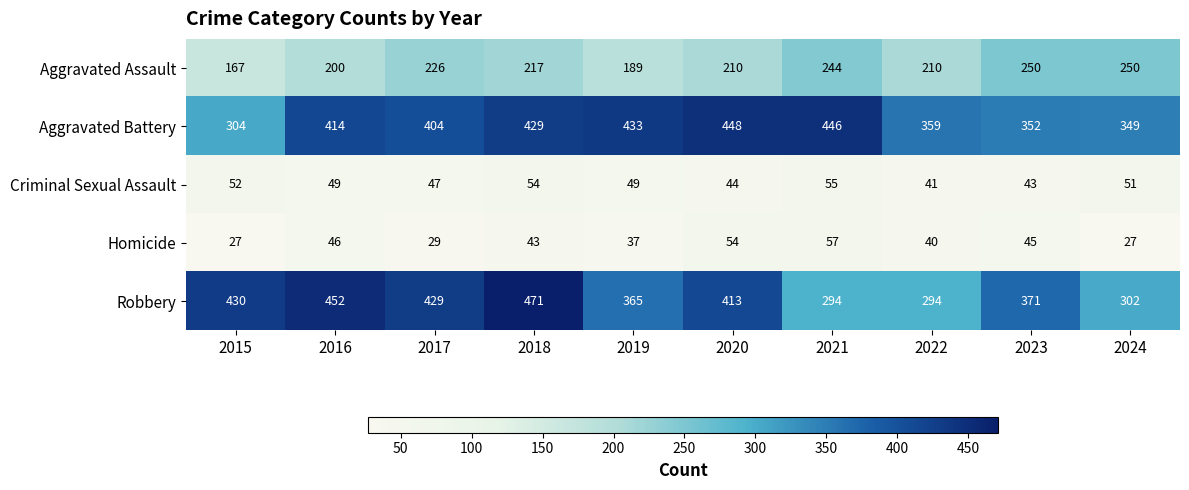

How many series are shown in this chart?

5